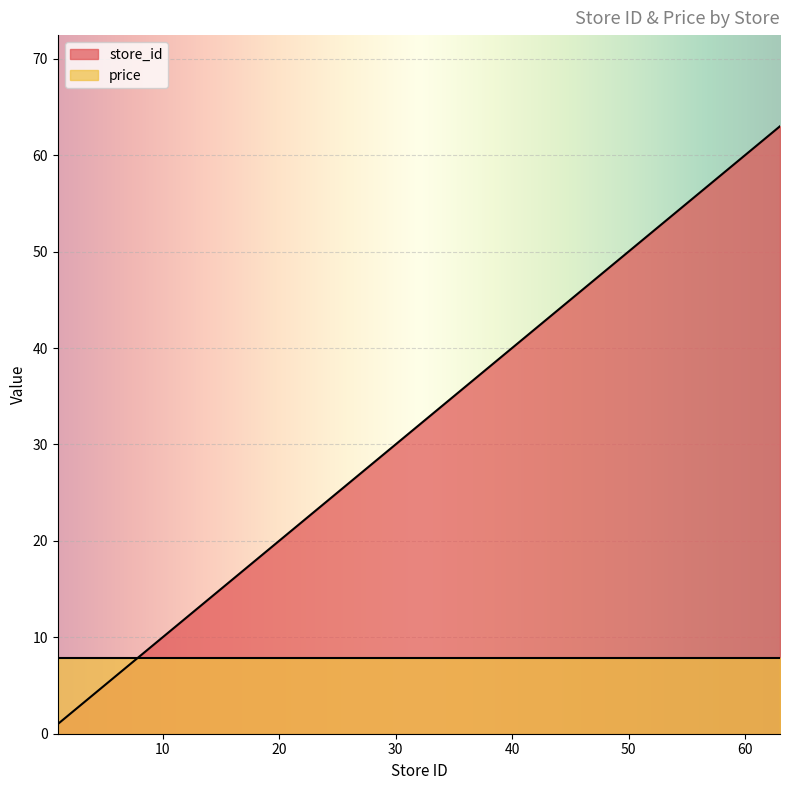

Between 9 and 53, which is larger?

53